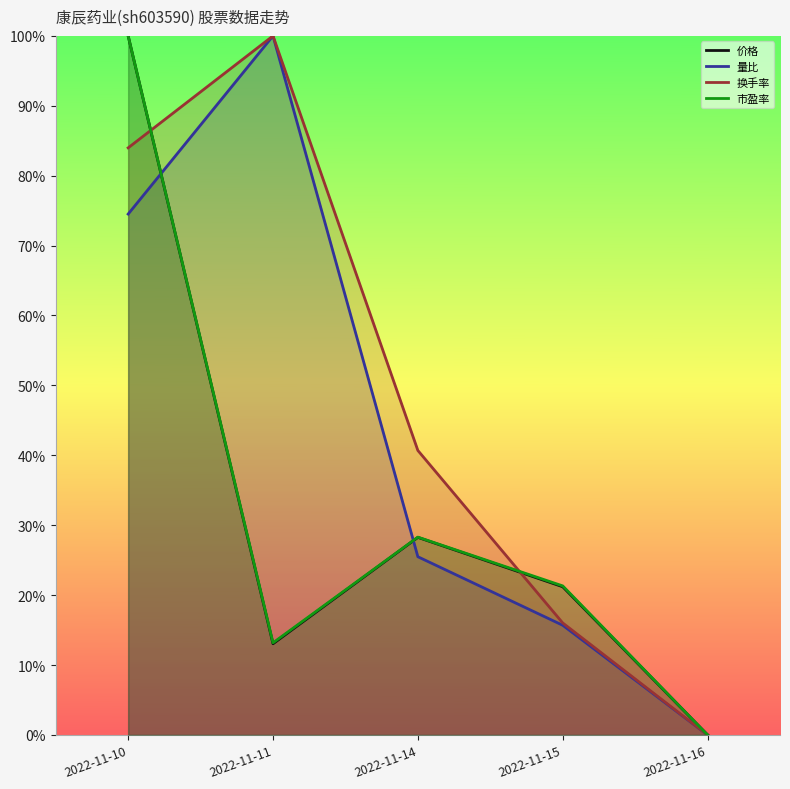

How many distinct data groups are displayed?

4